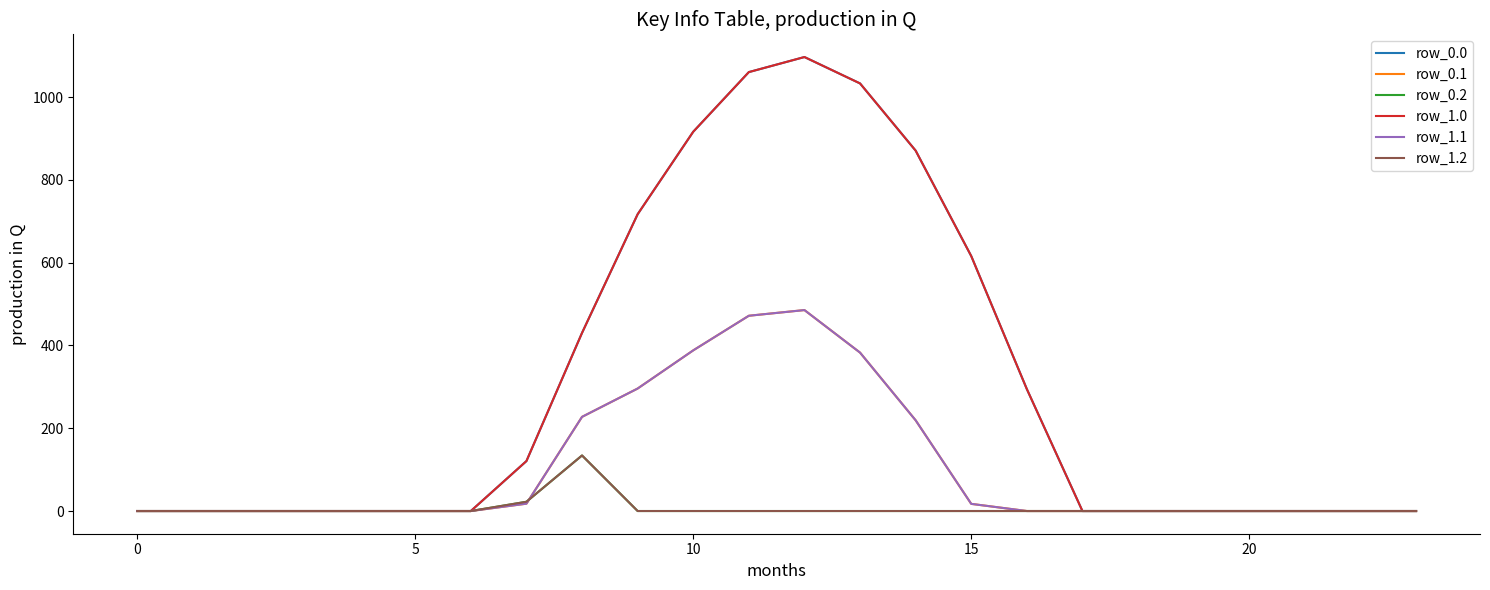

Does the chart have visible grid lines?

No